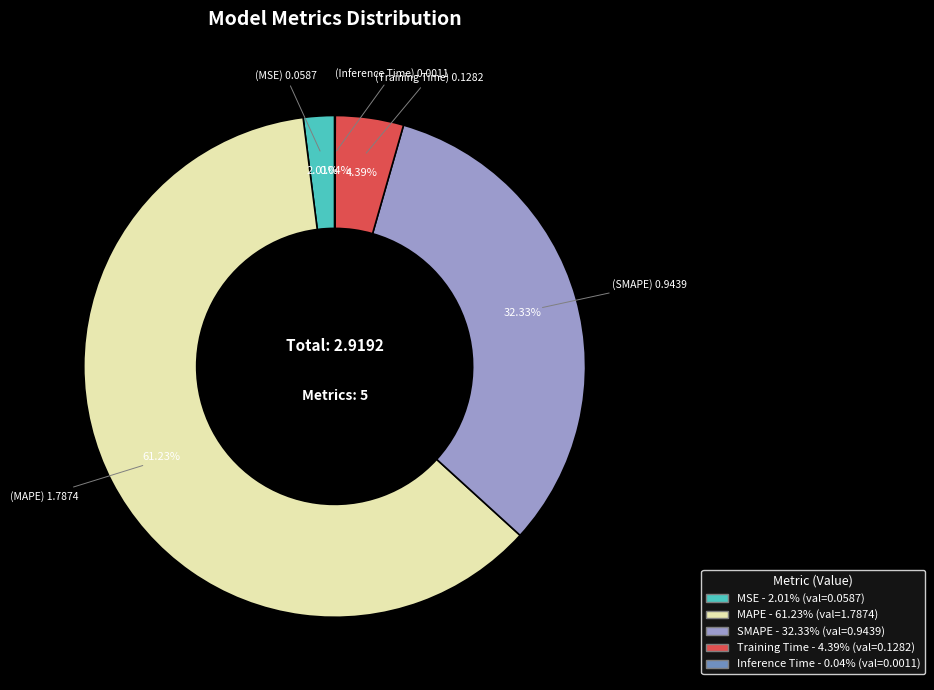

What is the majority slice?

MAPE